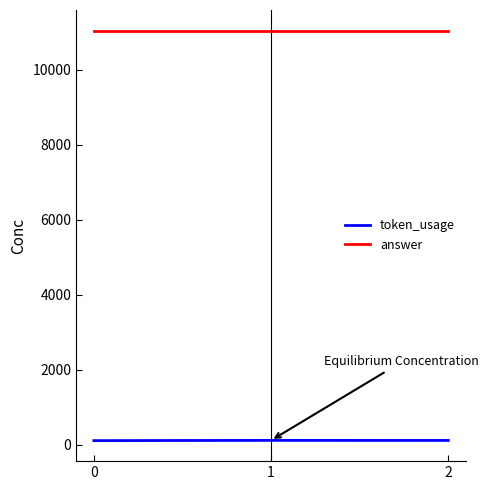

What is the sum of all answer values?

33150